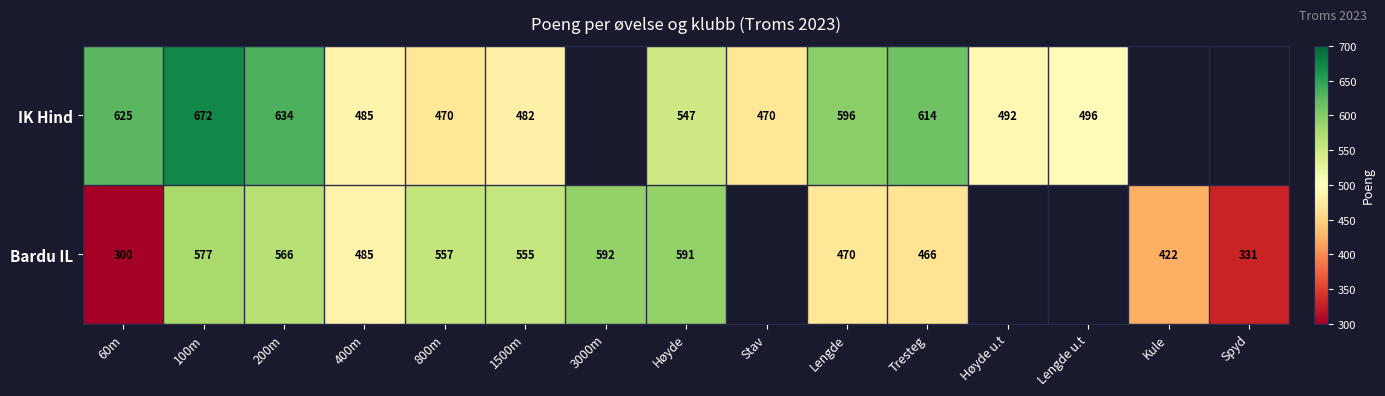

How many series are shown in this chart?

2